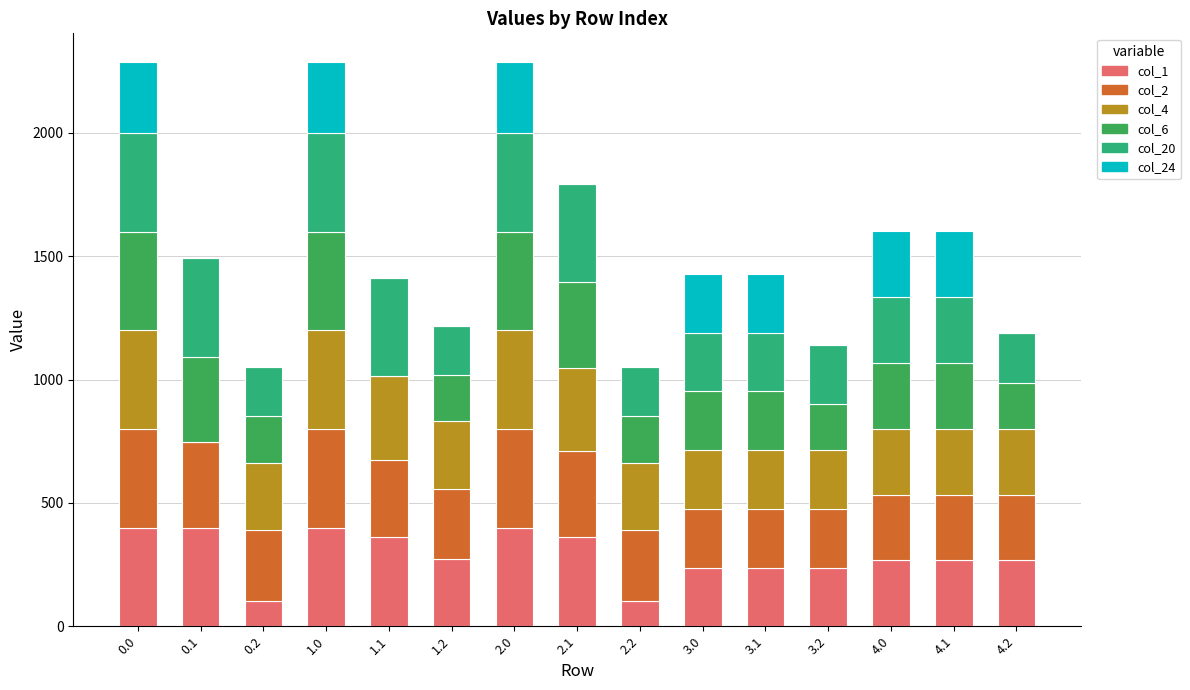

What is the sum of the col_1 values at 2.1 and 3.1?

599.1